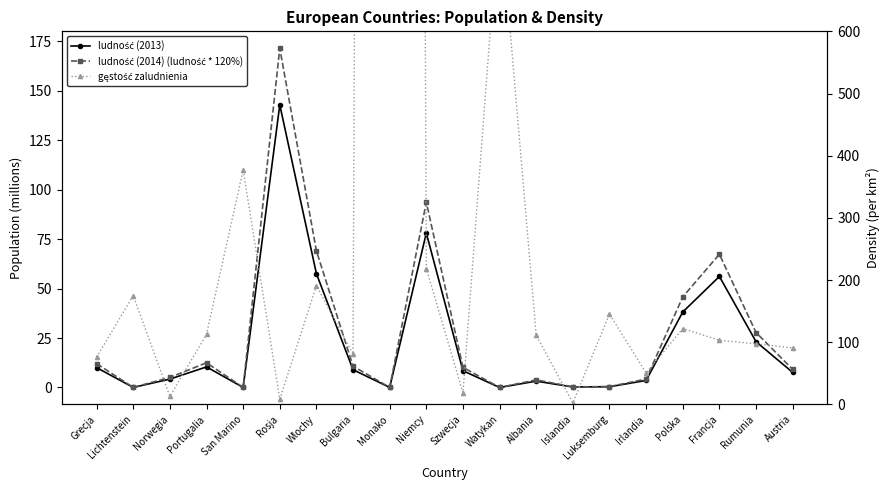

What is the difference between the gęstość zaludnienia values at Lichtenstein and Norwegia?

162.0